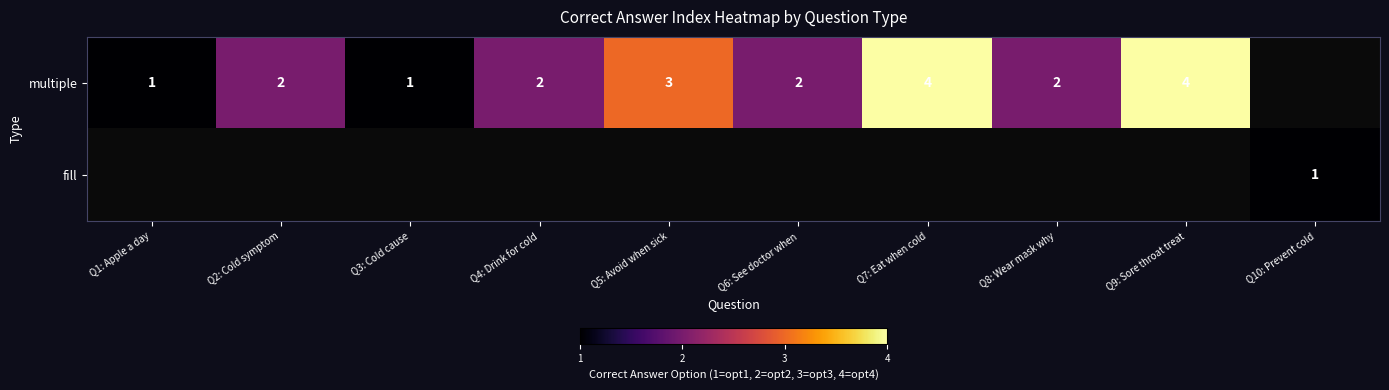

The value of multiple at Q9: Sore throat treat is 4. True or false?

True